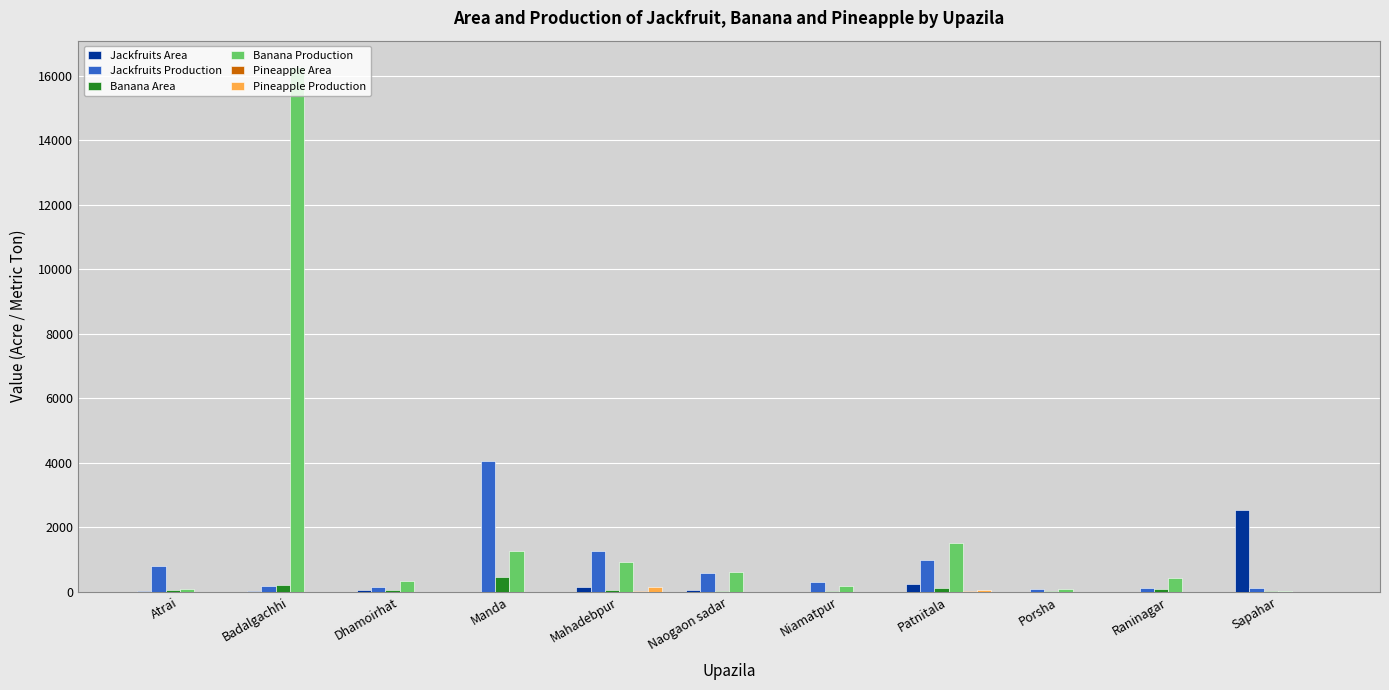

What is the greatest value displayed?

16281